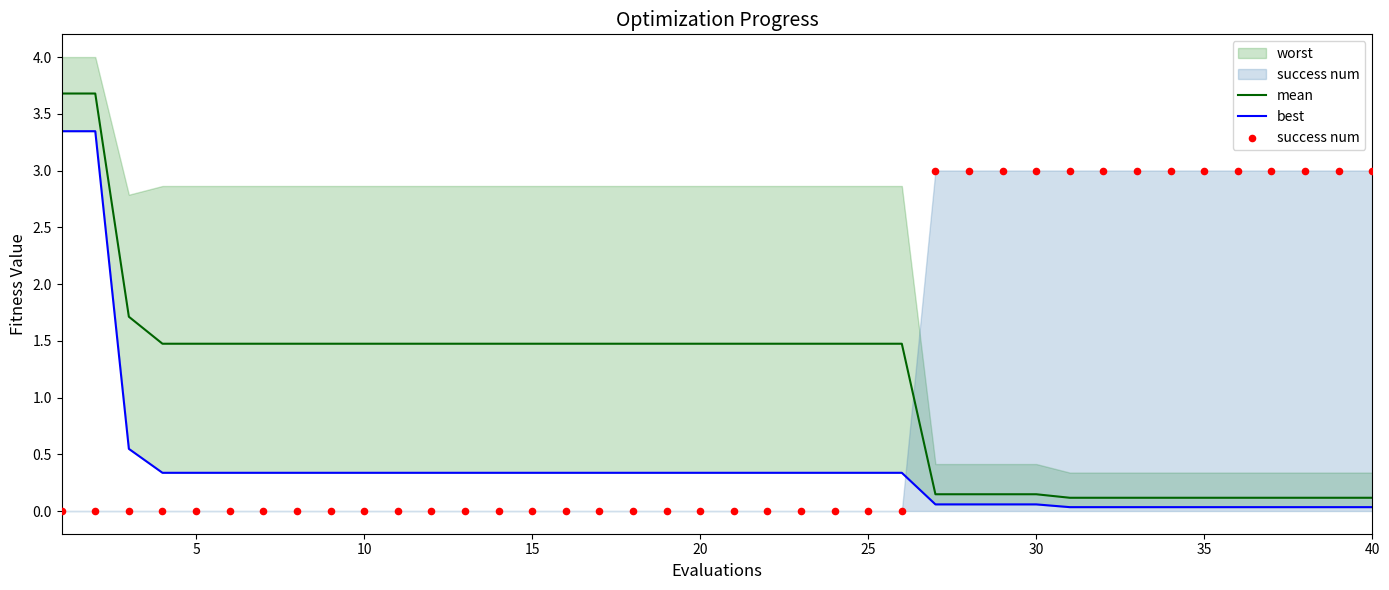

At how many categories does at least one series exceed 2?

16